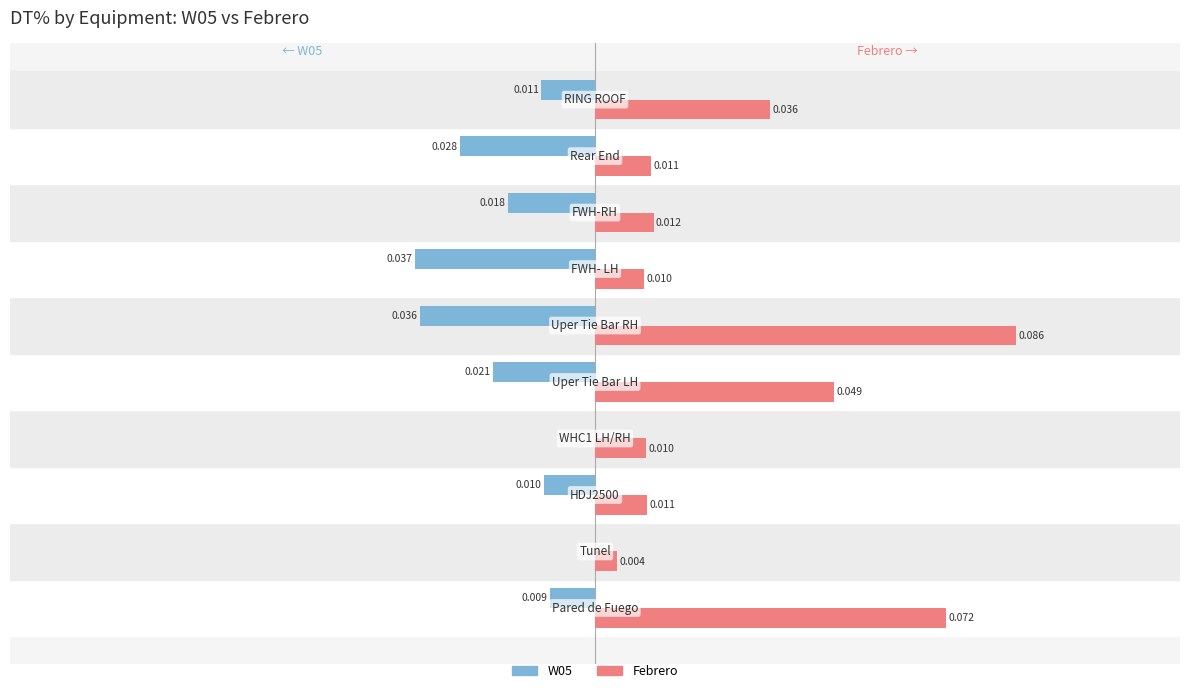

Which series has the largest total across all categories?

Febrero